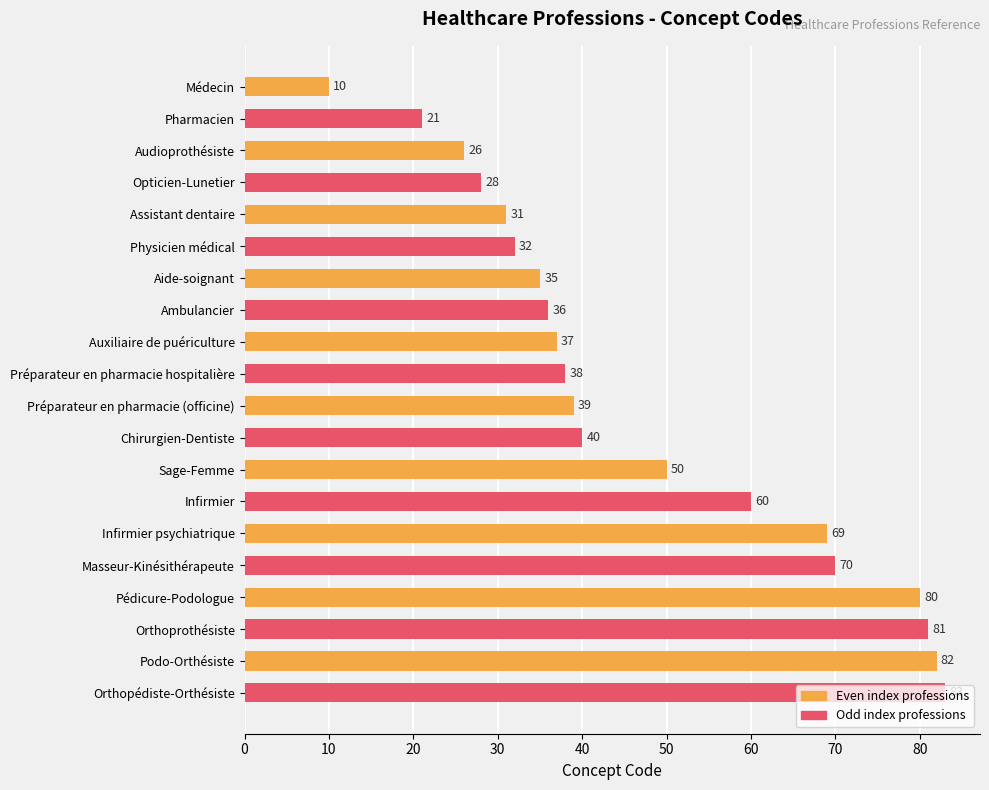

What position from the top is Pharmacien?

2